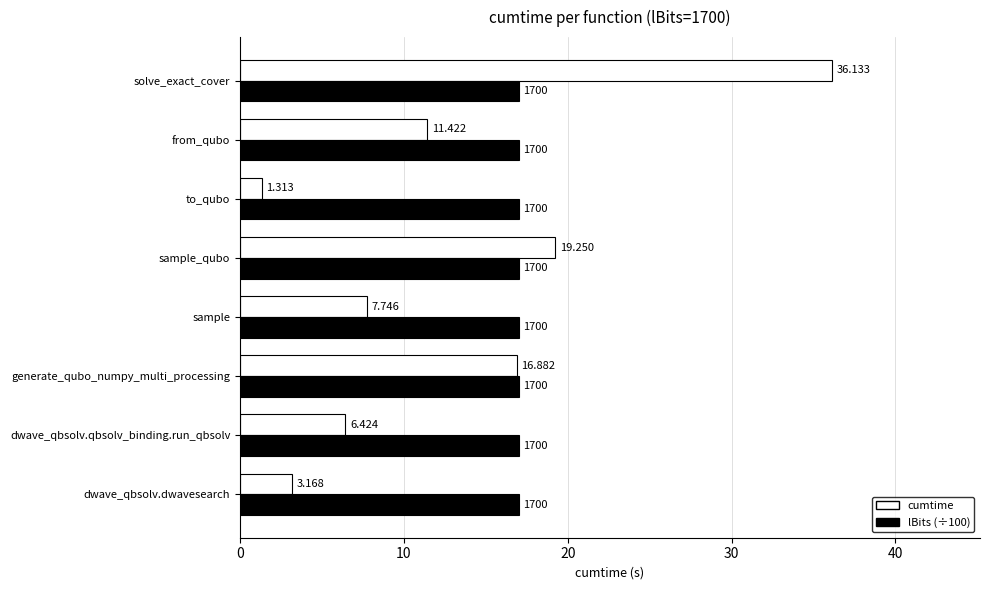

Which category has the highest value across all series?

solve_exact_cover